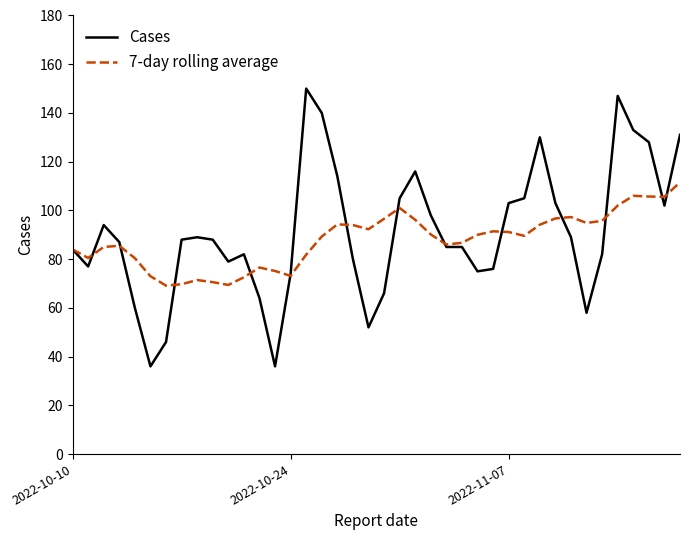

Which series has the largest range (max minus min)?

Cases